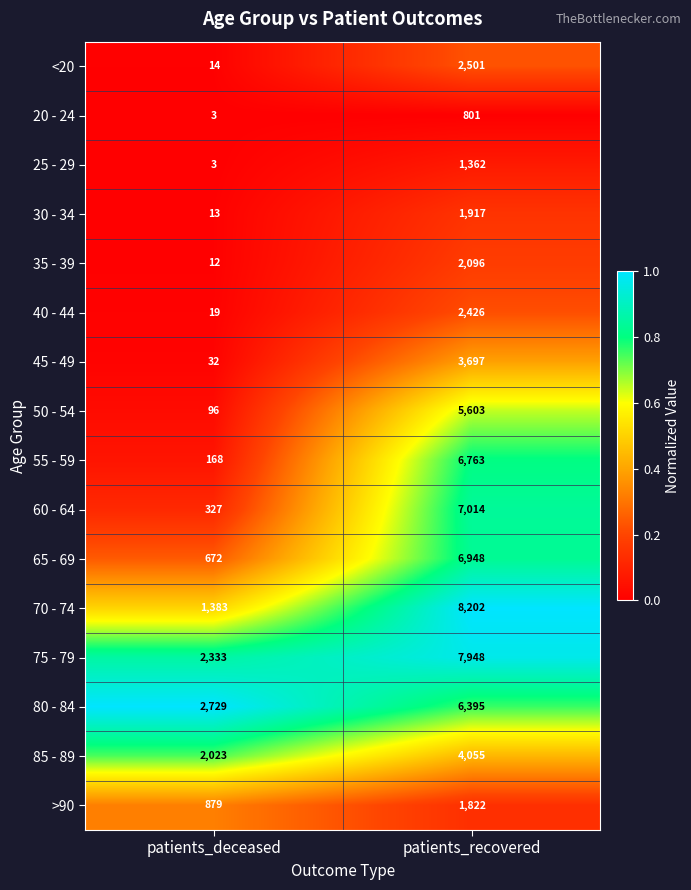

Which label corresponds to the smallest value in the chart?

patients_deceased